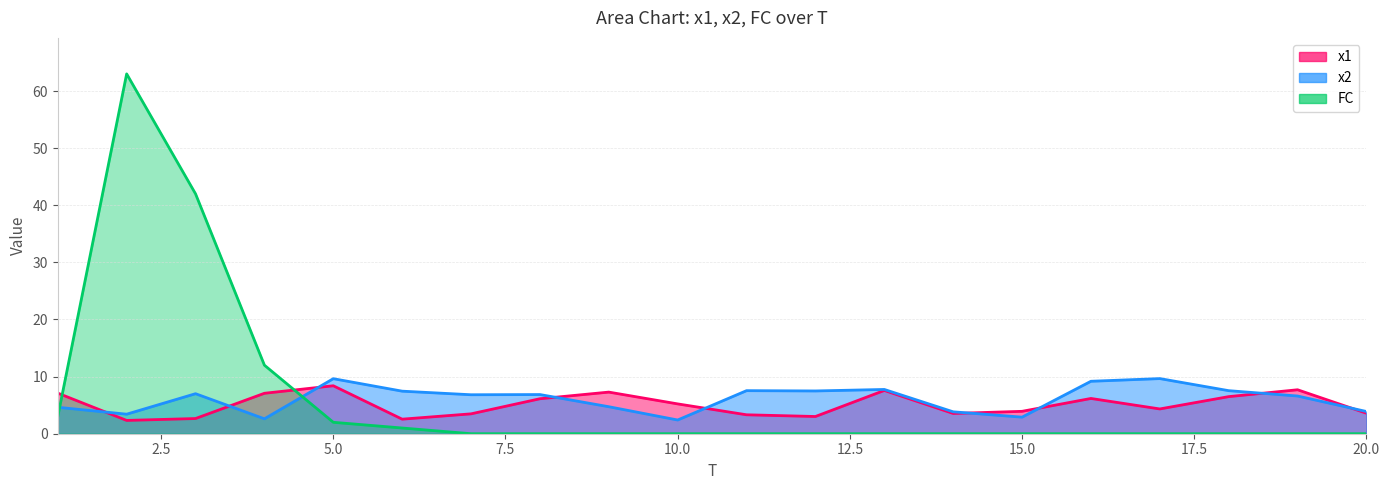

At which category is the sum across all series the highest?

2